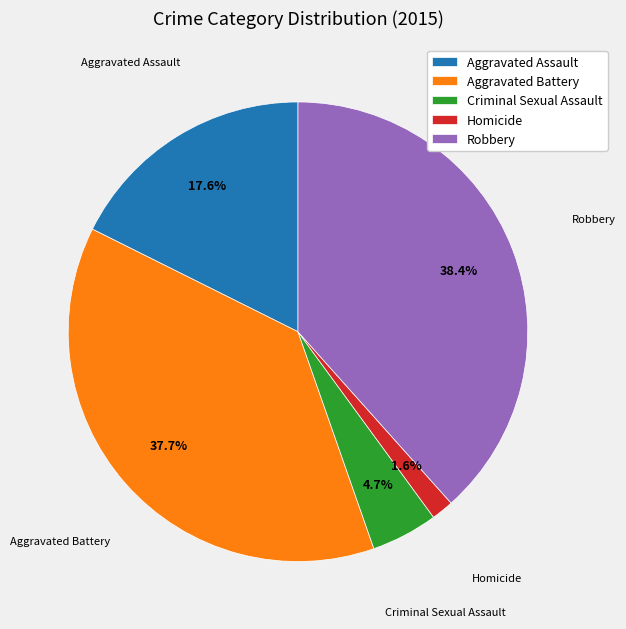

What portion of the pie excludes Aggravated Battery?

62.3%